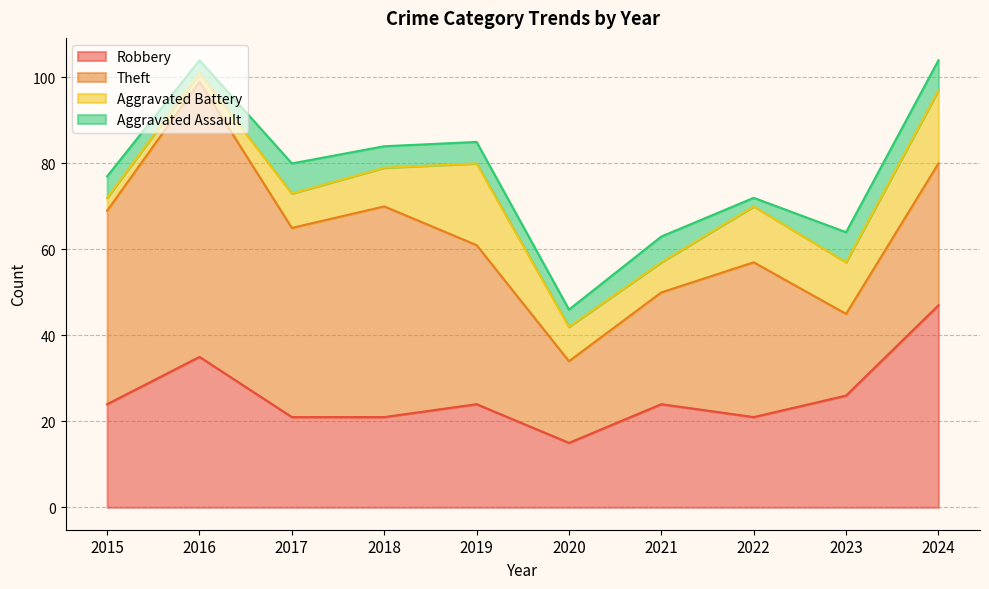

What are all the series names shown in the legend?

Robbery, Theft, Aggravated Battery, Aggravated Assault